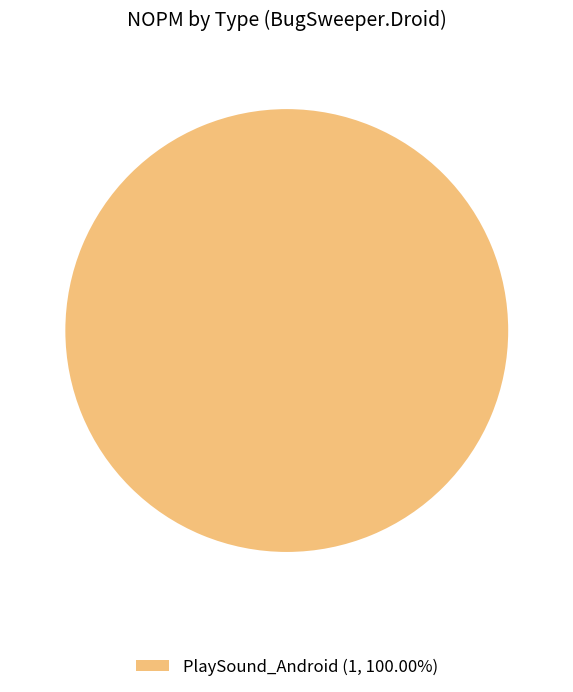

Is there any slice that represents more than half of the pie?

Yes